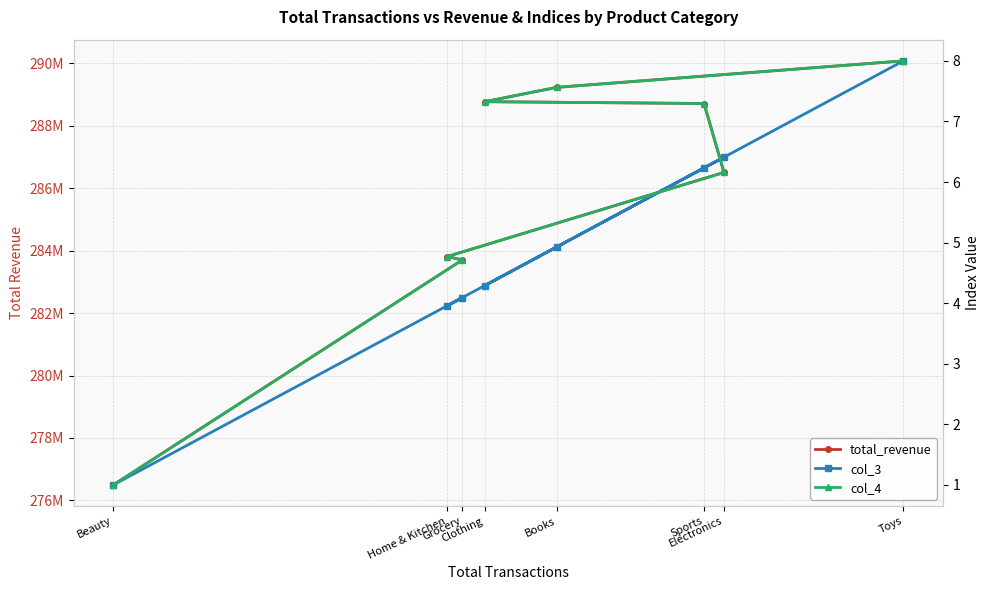

What position from the left is Books?

7